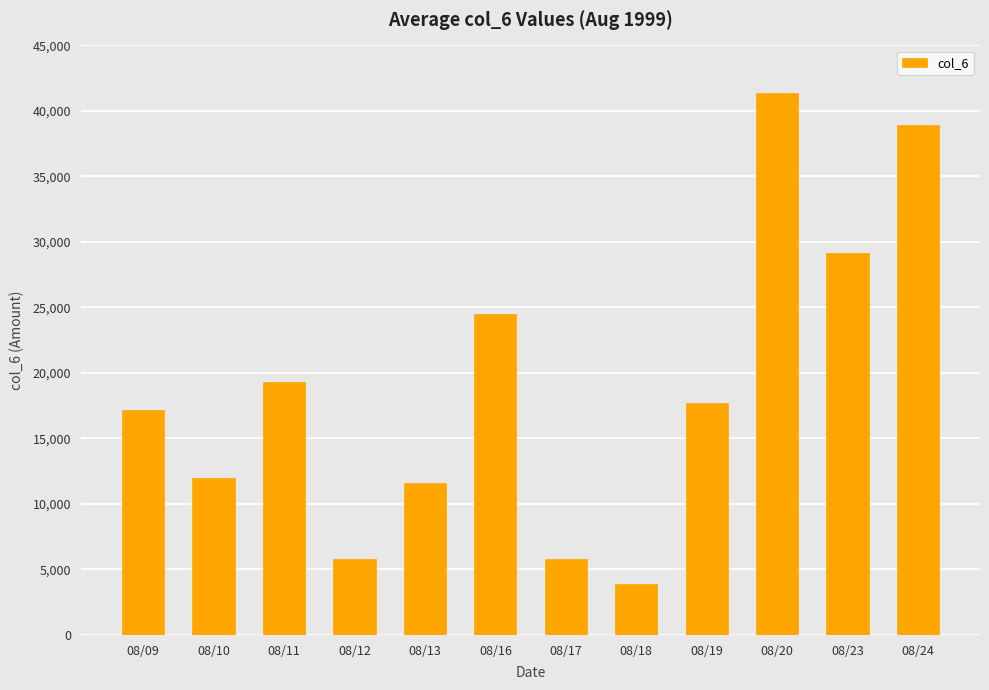

Which label corresponds to the smallest value in the chart?

08/18